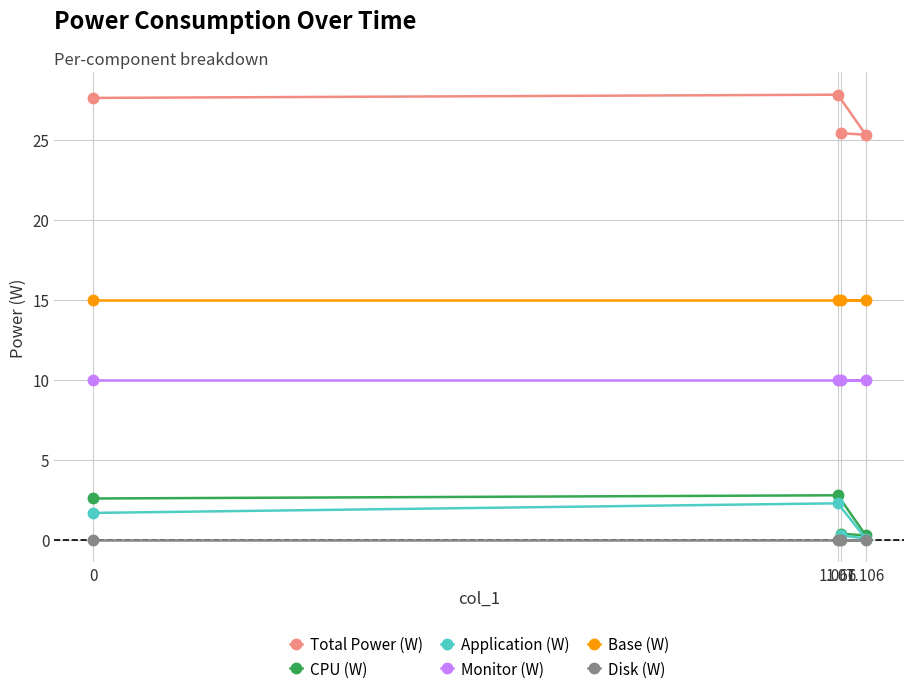

What is the minimum value for Total Power (W)?

25.3